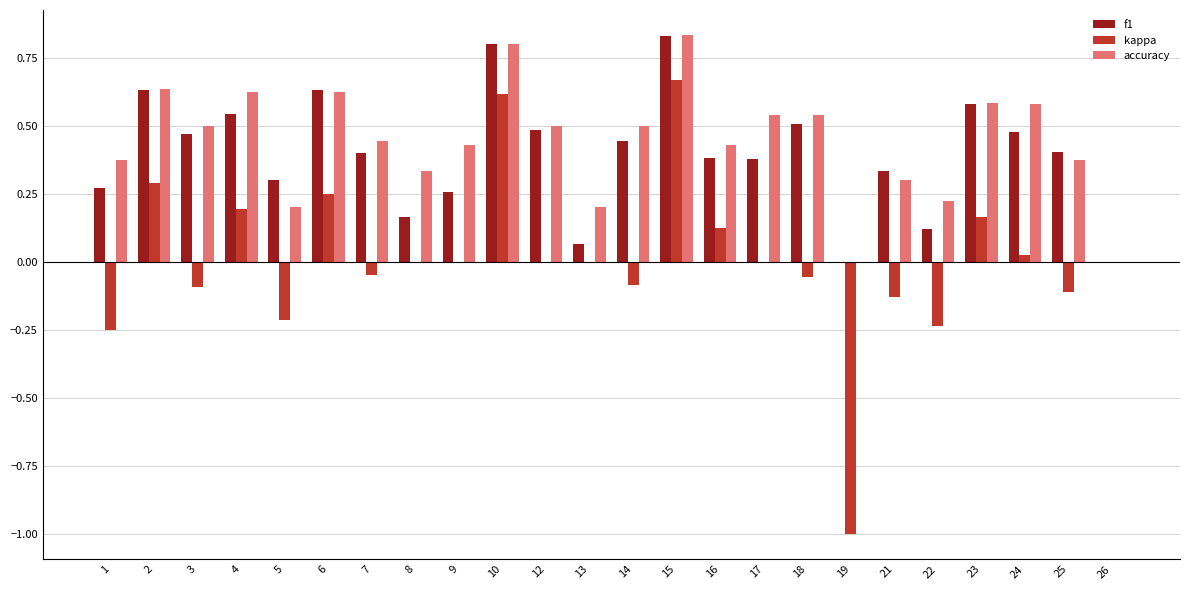

Which series has the widest spread of values?

kappa